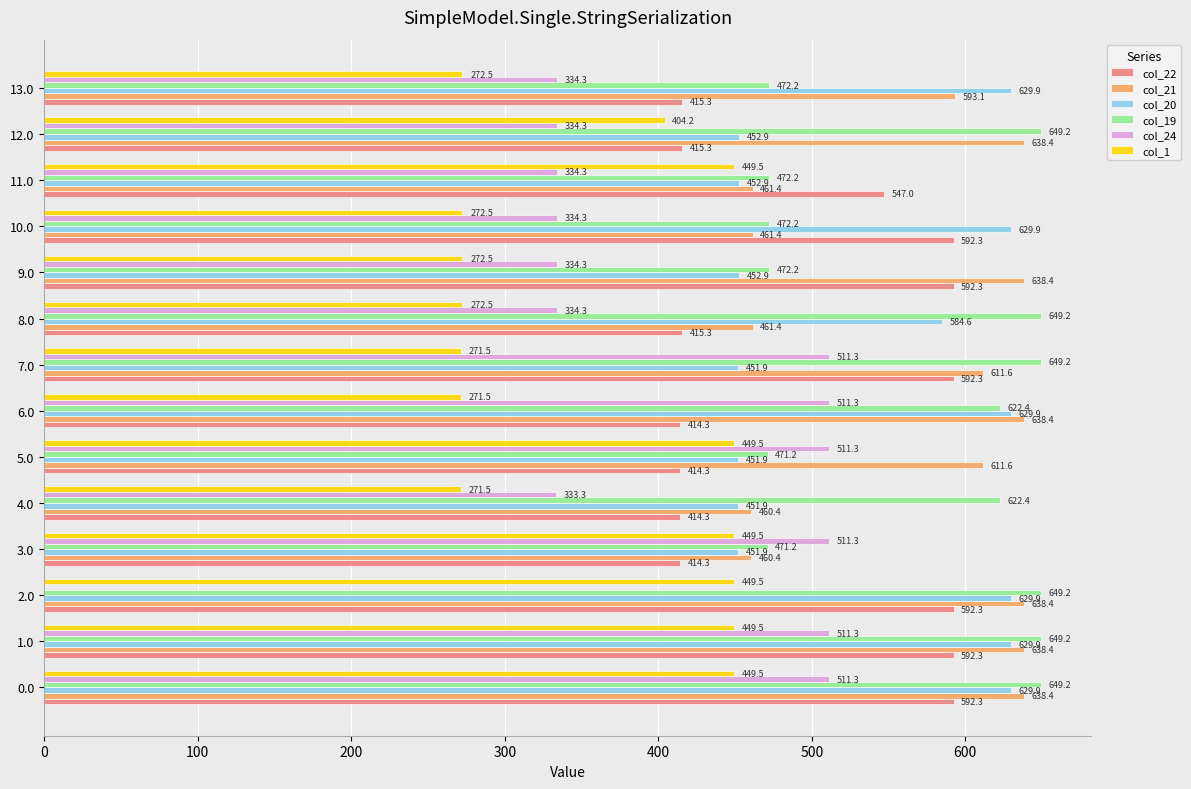

The value of col_20 at 0.0 is 218.0. True or false?

False